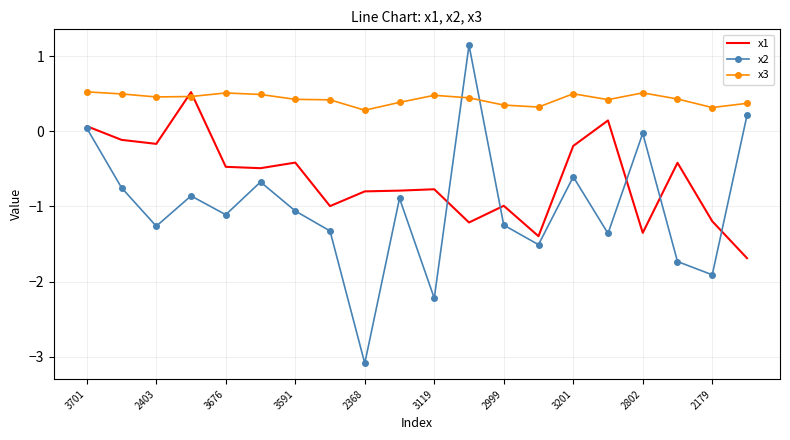

What is the difference between the maximum and second lowest values in the x2 series?

3.4